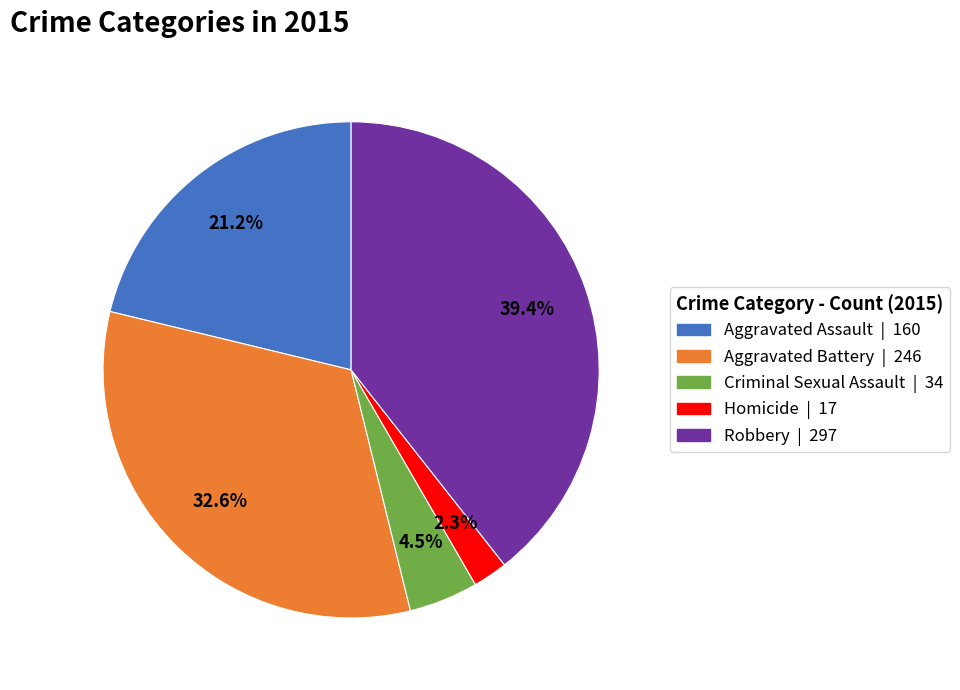

Which category has the smallest portion of the pie?

Homicide